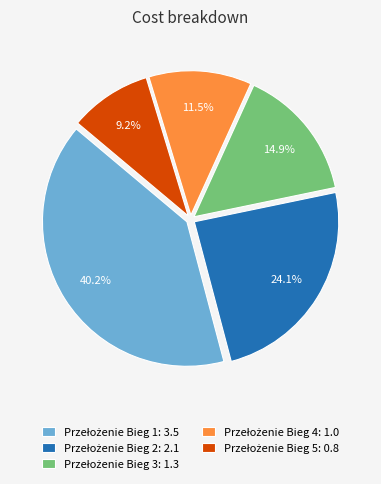

Does any single category account for the majority?

No